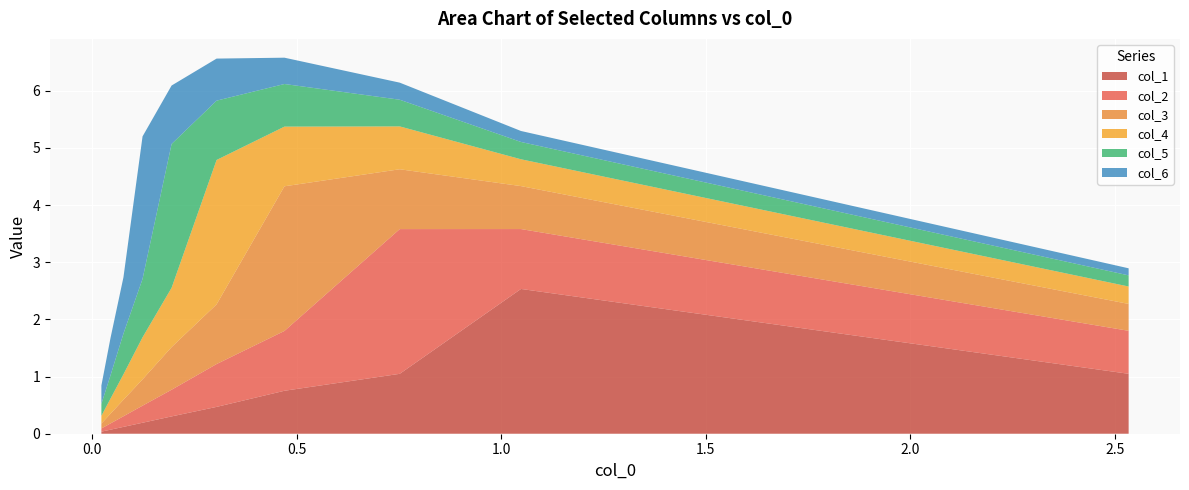

What is the highest value of the col_1 series?

2.5